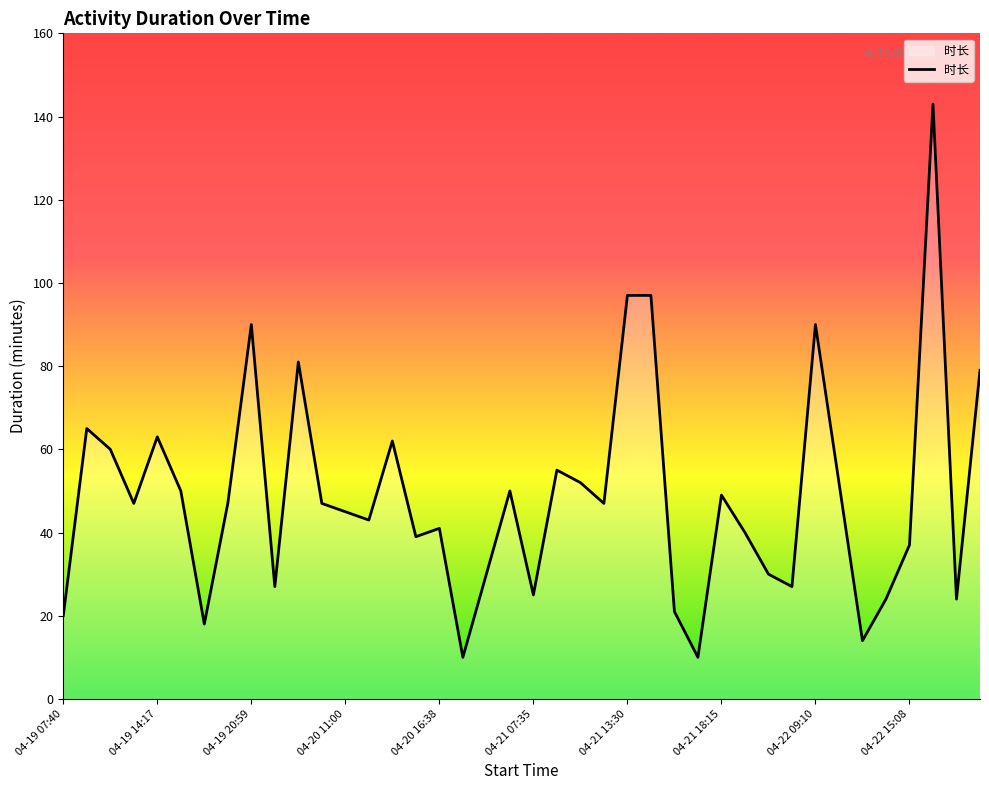

What is the minimum value shown in the chart?

10